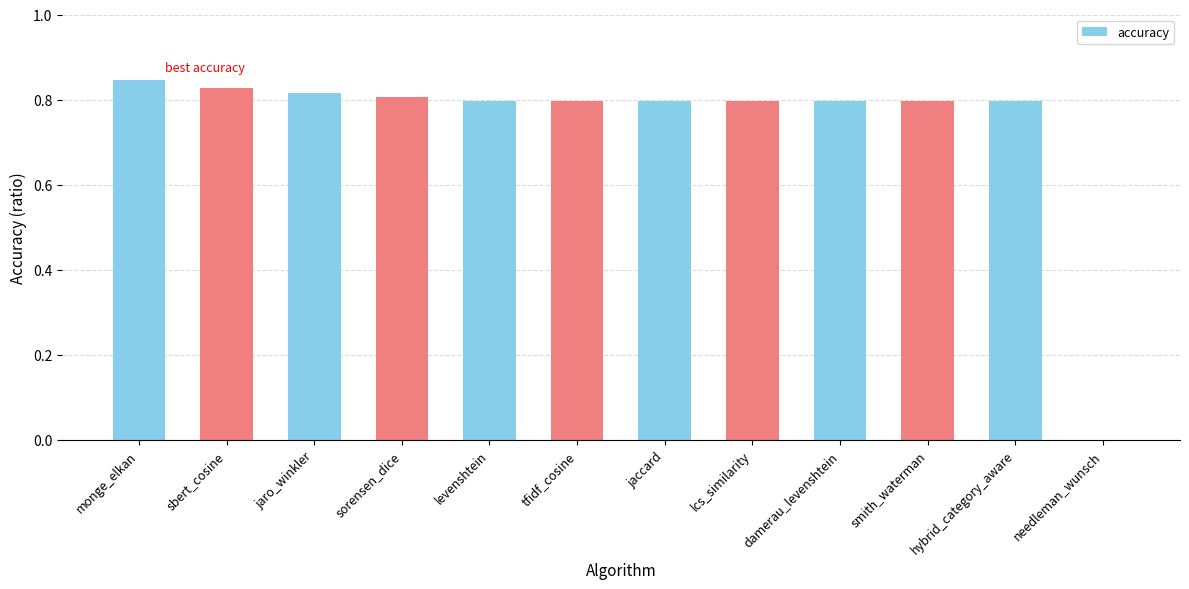

At which category does the chart reach its peak across all series?

monge_elkan